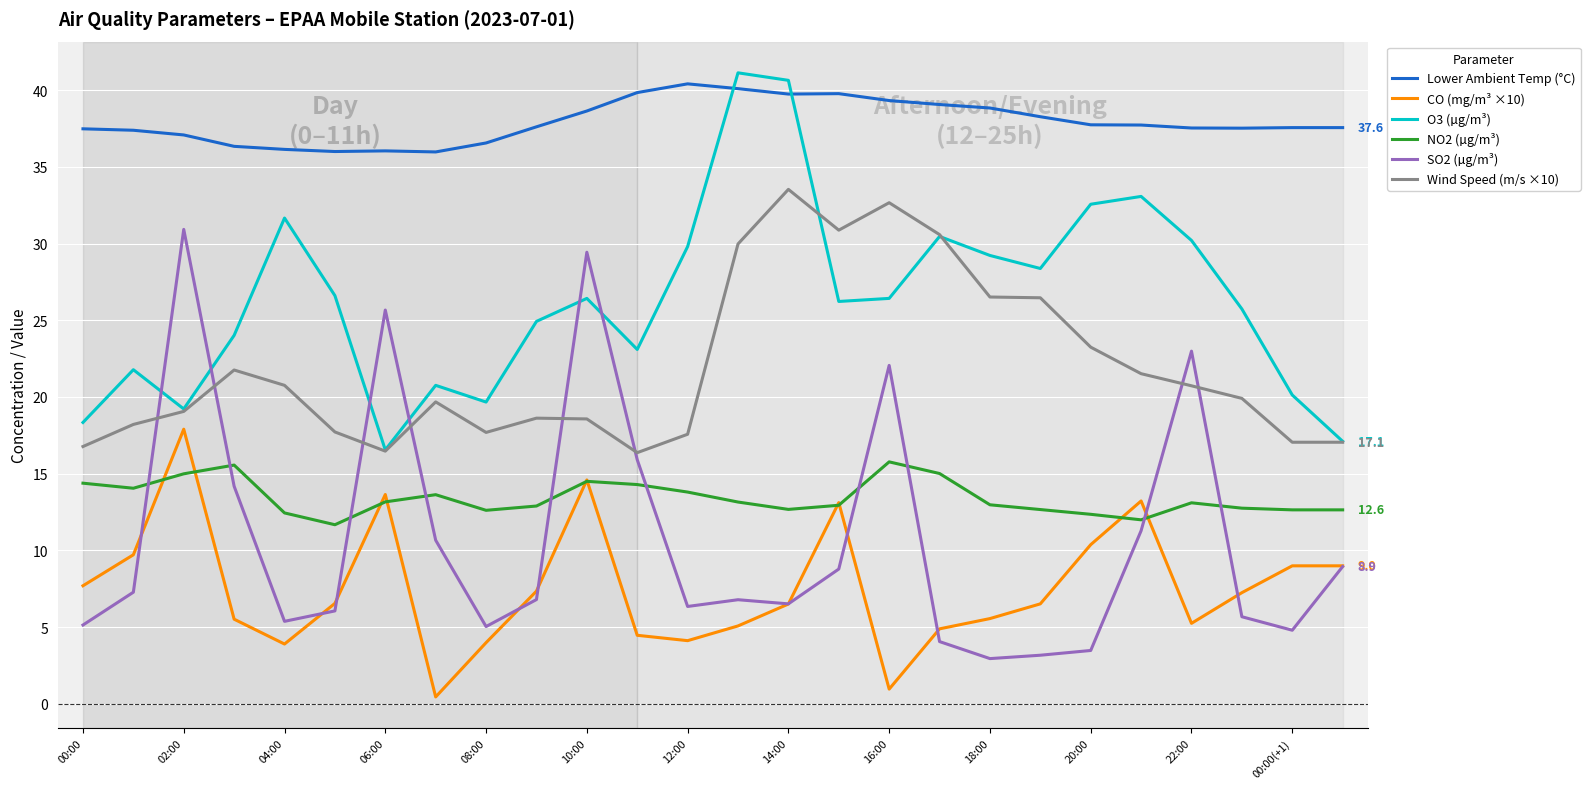

True or false: O3 (µg/m³) and NO2 (µg/m³) intersect in this chart.

False